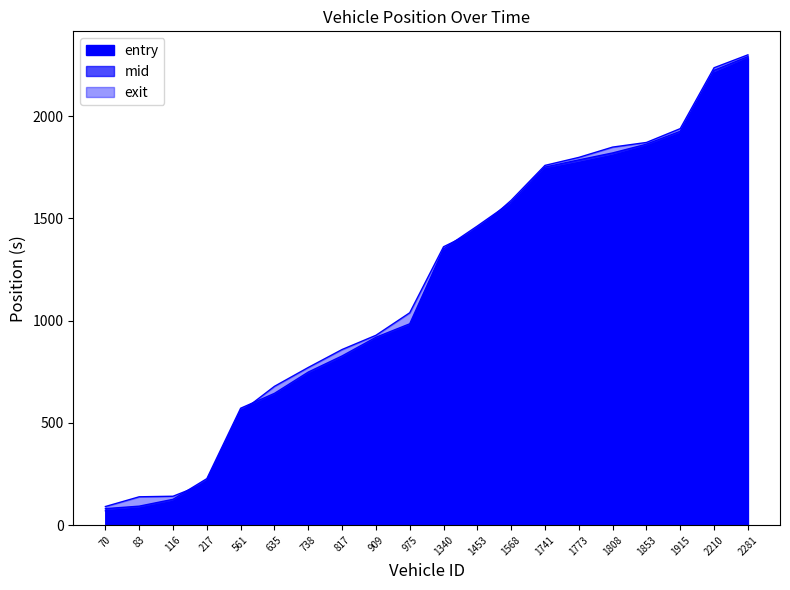

What is the spread (max minus min) of values at 738?

32.7